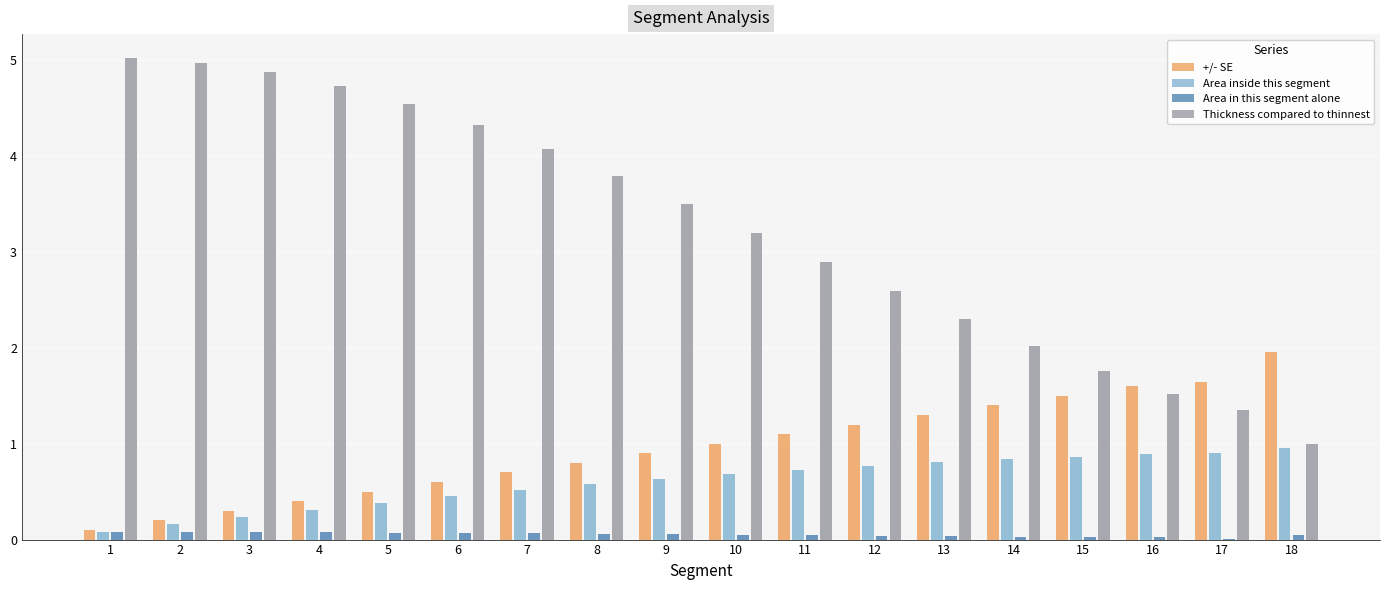

What is the average value of the +/- SE series?

1.0